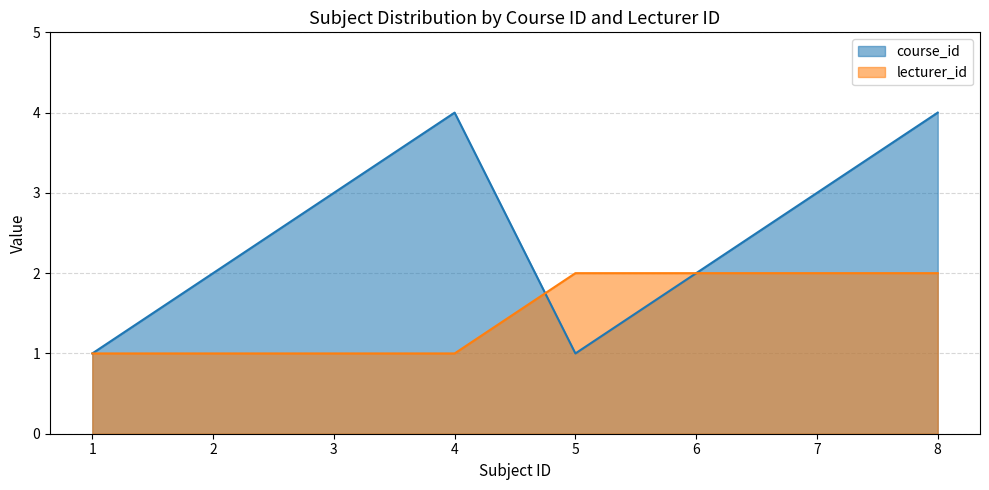

What is the total value across all series at 6?

4